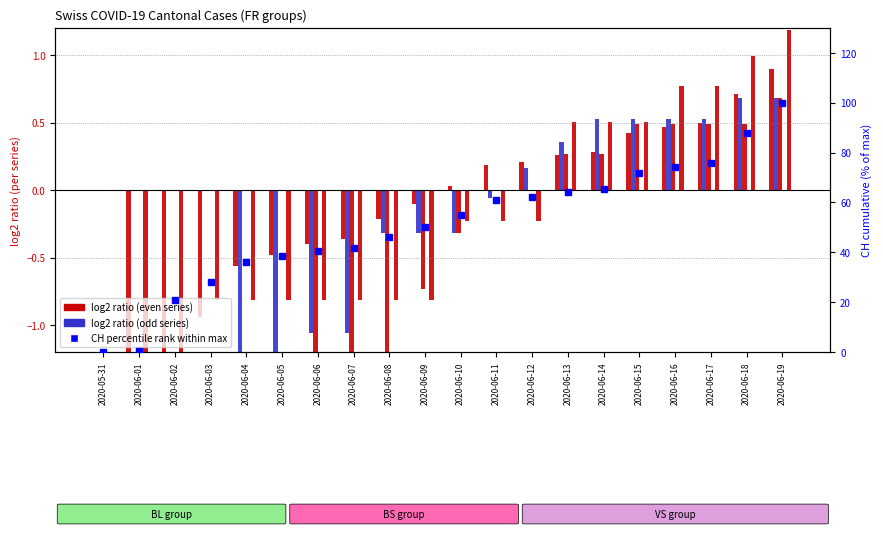

How many values in the CH series are below 54?

10